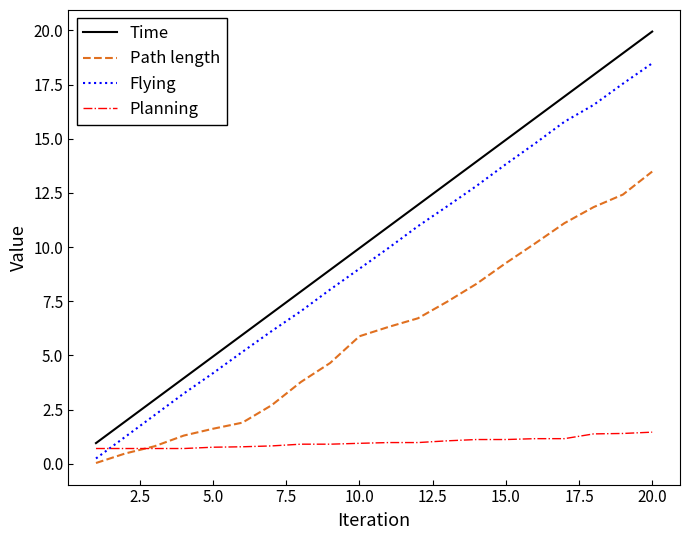

Which series has the widest spread of values?

Time